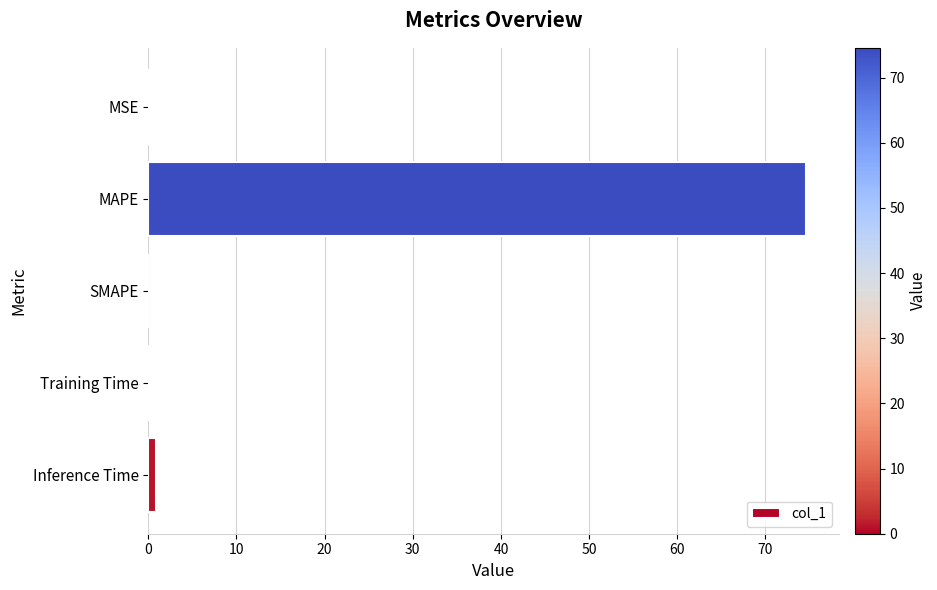

What is the sum of all values?

75.7